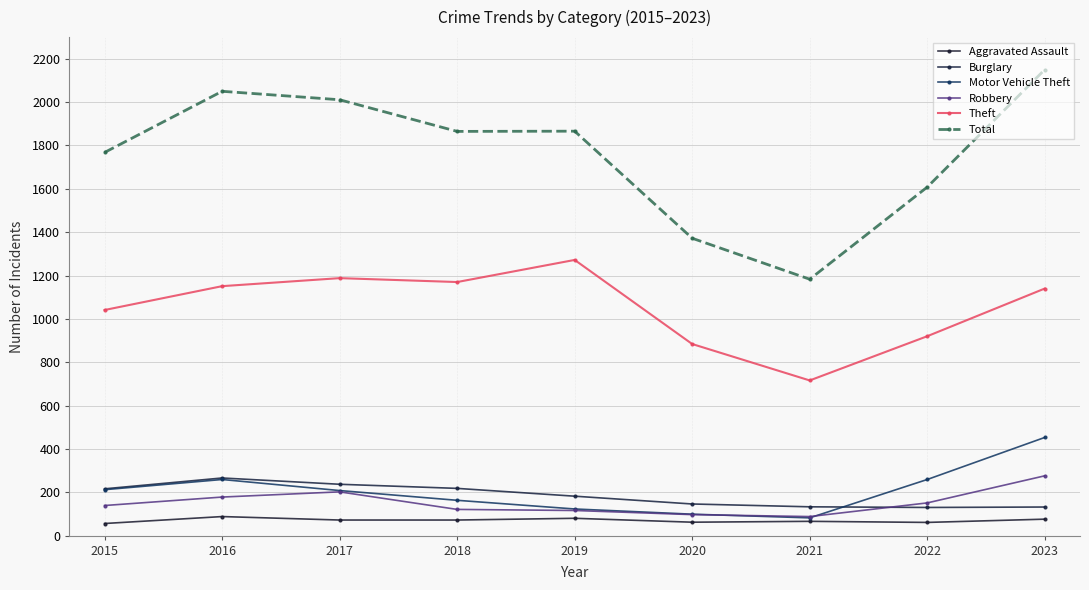

Which category has the lowest value in the Total series?

2021